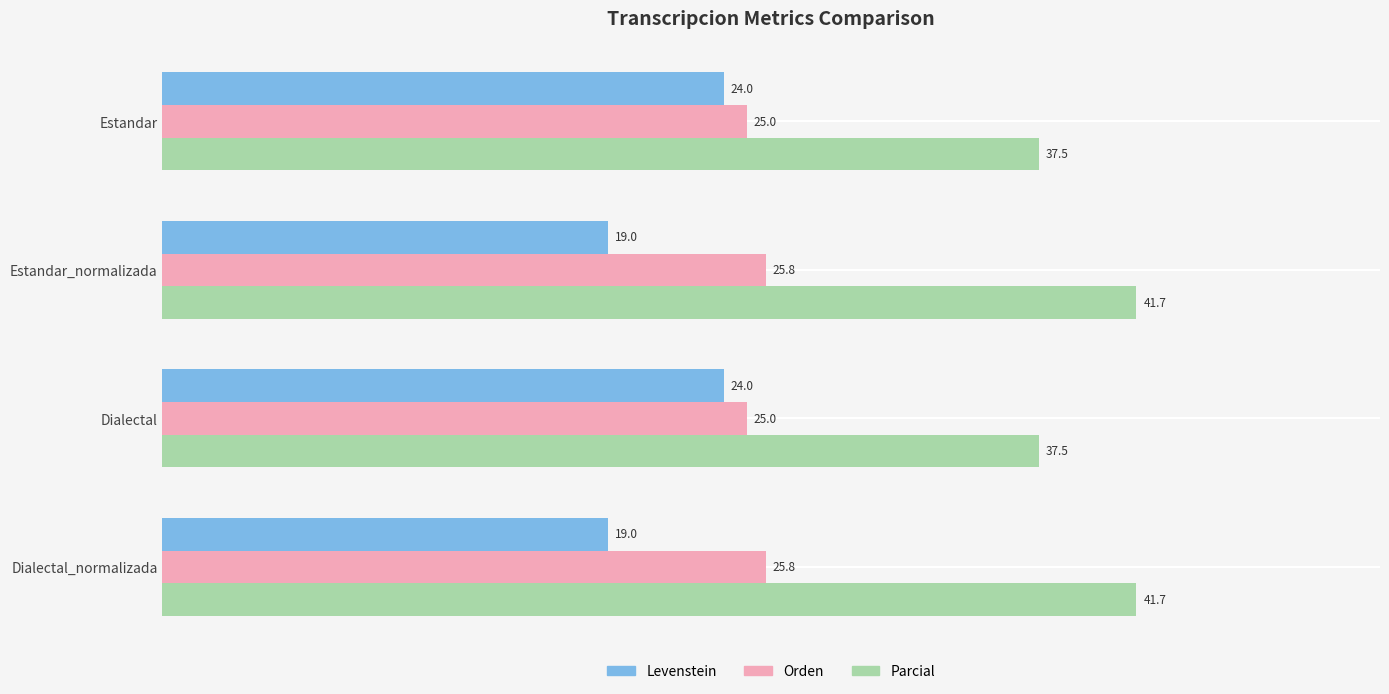

List the series in order of their overall mean, lowest first.

Levenstein, Orden, Parcial